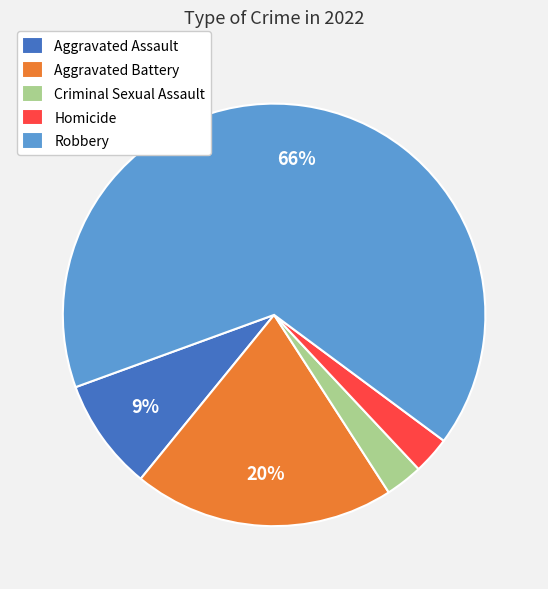

Combined, do Robbery and Aggravated Battery account for over 50%?

Yes